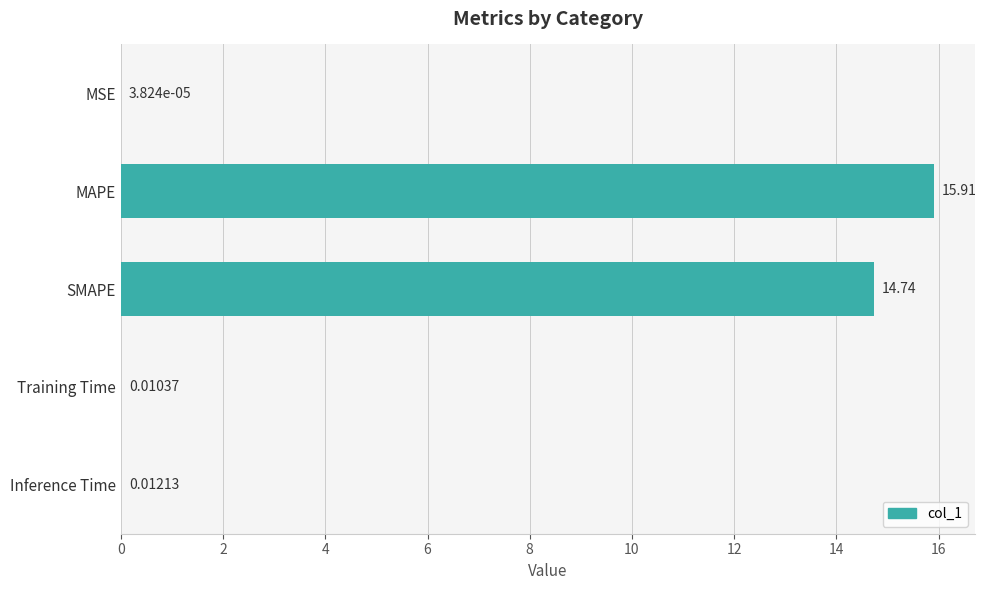

At which label is the value closest to 7?

Inference Time